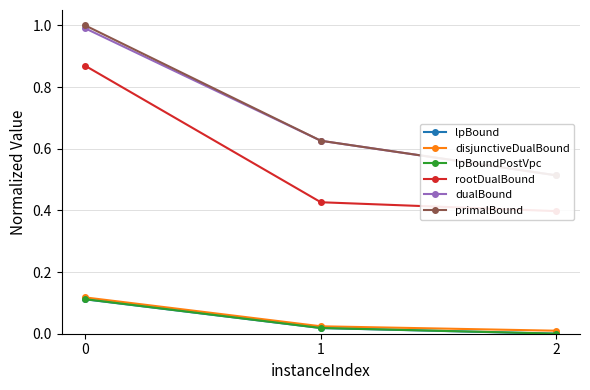

What is the sum of the dualBound values at 0 and 1?

1.6